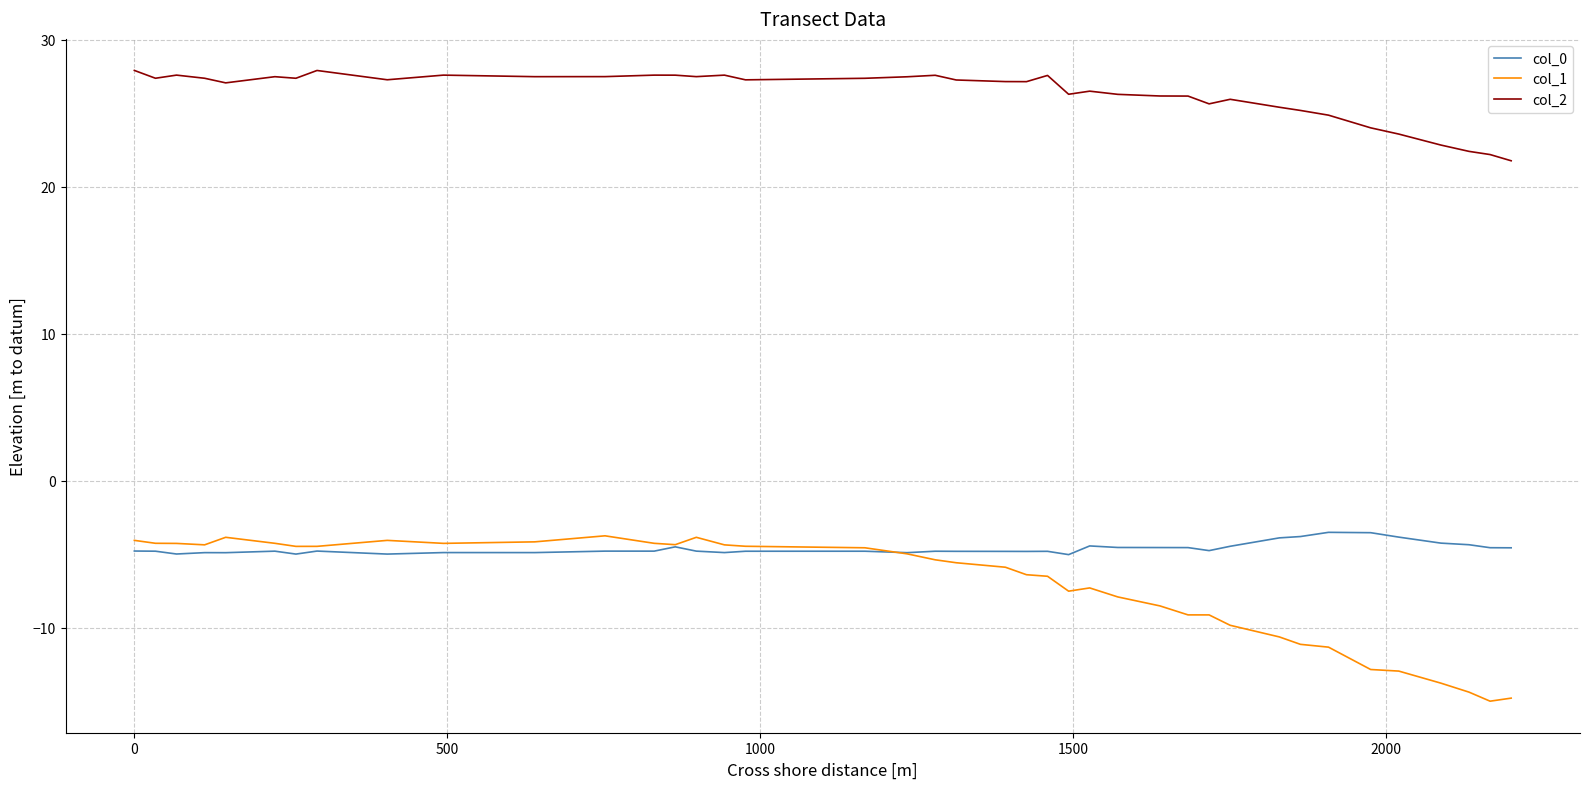

Which series has the largest total across all categories?

col_2